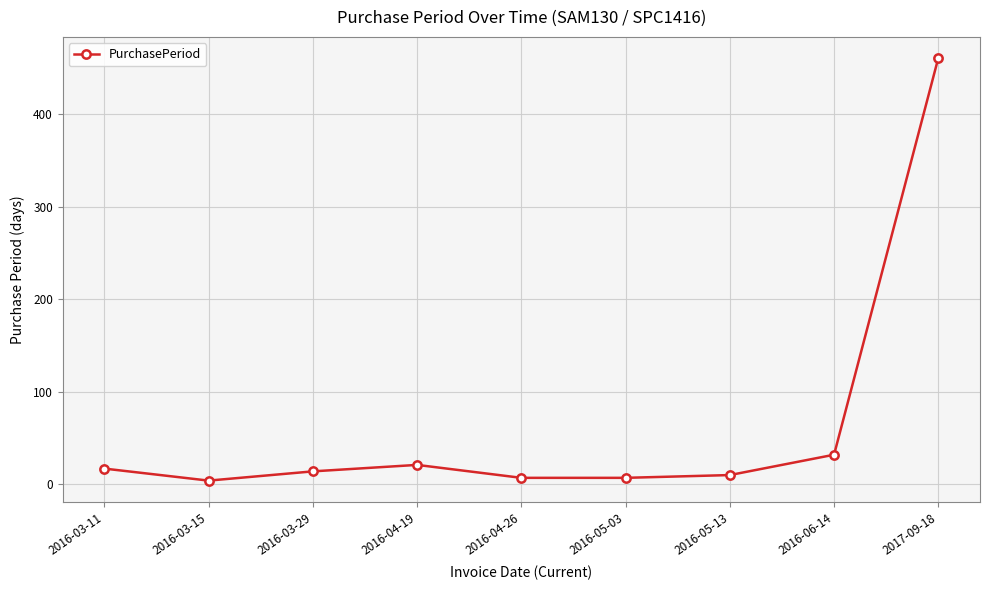

At which label is the value closest to 232?

2016-06-14